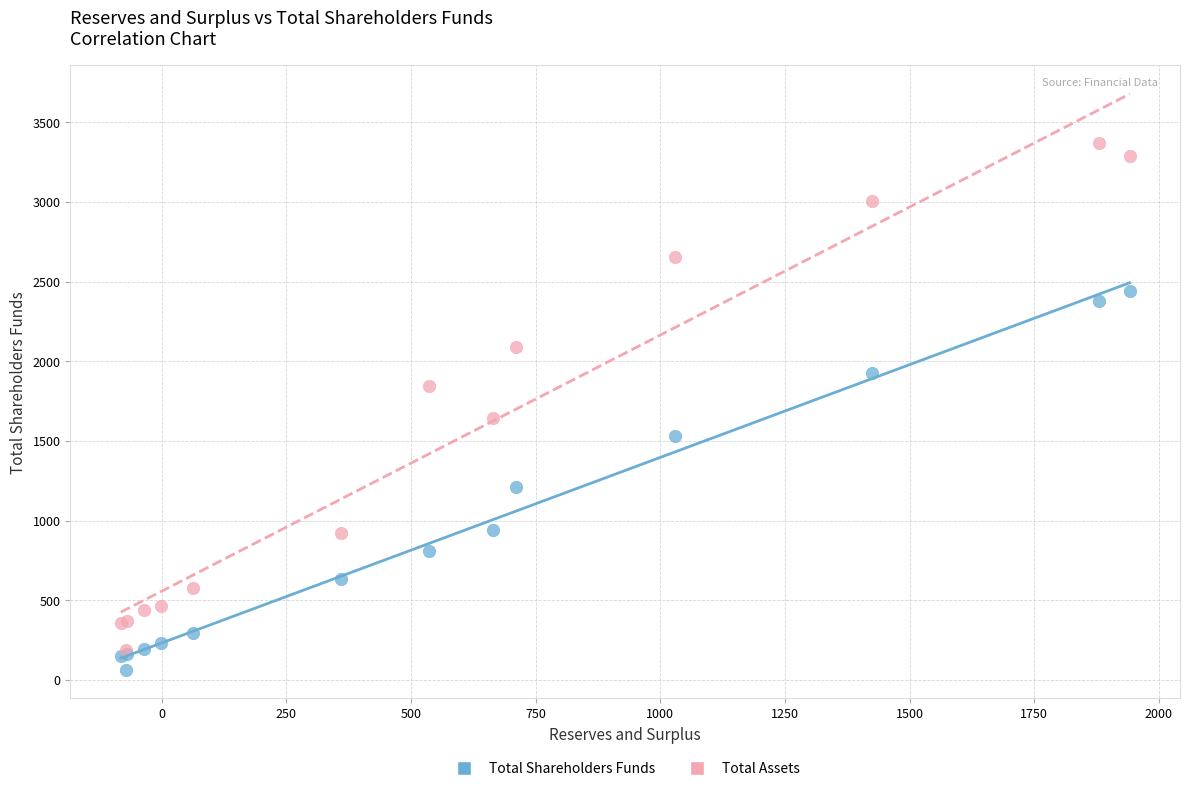

What are all the series names shown in the legend?

Total Shareholders Funds, Total Assets